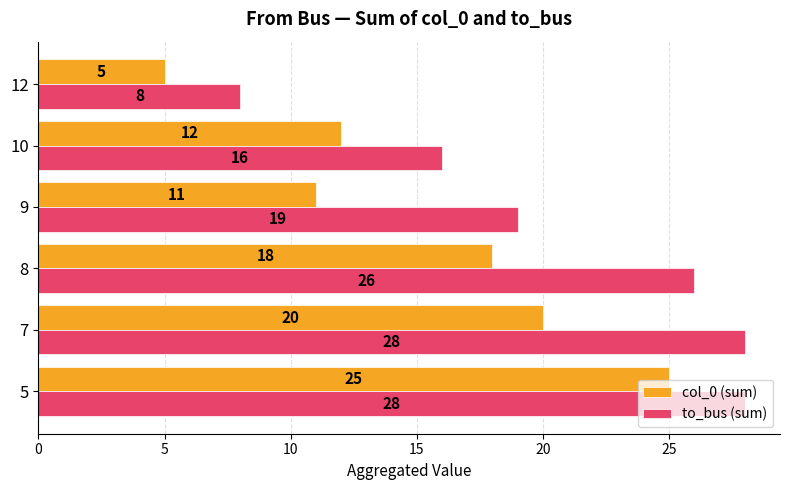

True or false: col_0 (sum) has a value of 7 at 5.

False